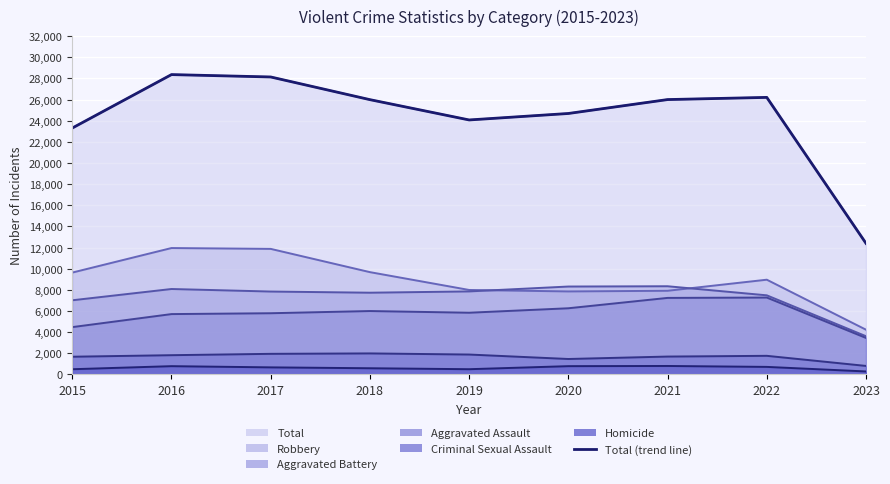

Rank the categories by value from lowest to highest.

2023, 2015, 2019, 2020, 2018, 2021, 2022, 2017, 2016